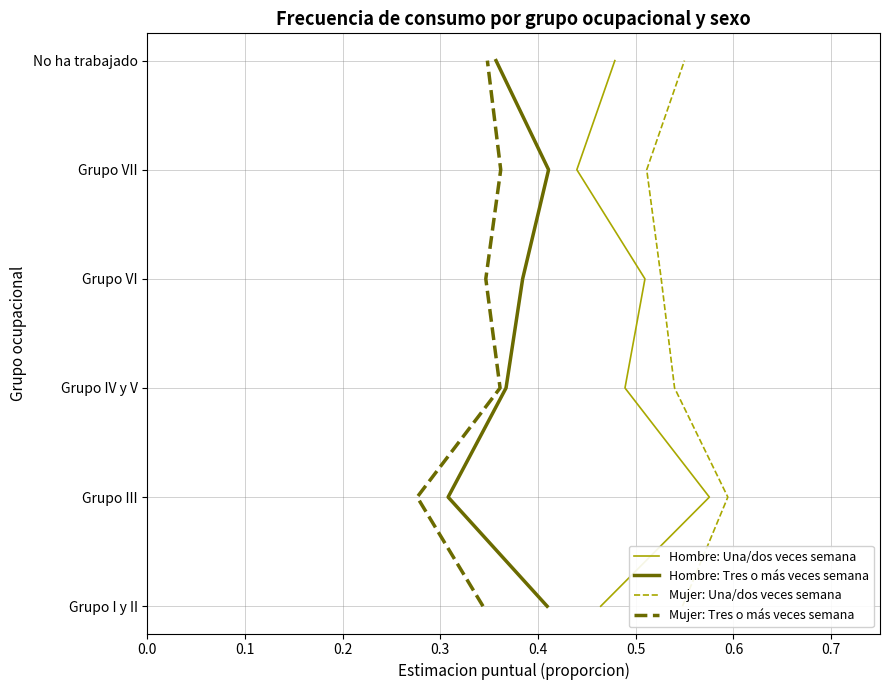

The value of Mujer: Tres o más veces semana at 0.1 is 0. True or false?

False